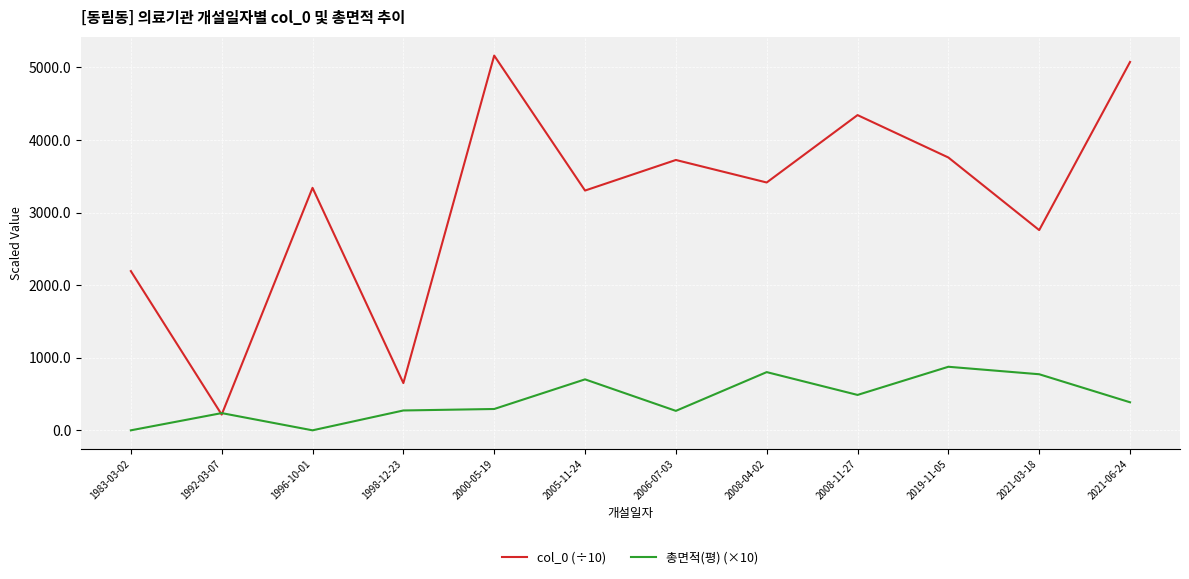

Rank the series at 1998-12-23 from lowest to highest value.

총면적(평) (×10), col_0 (÷10)